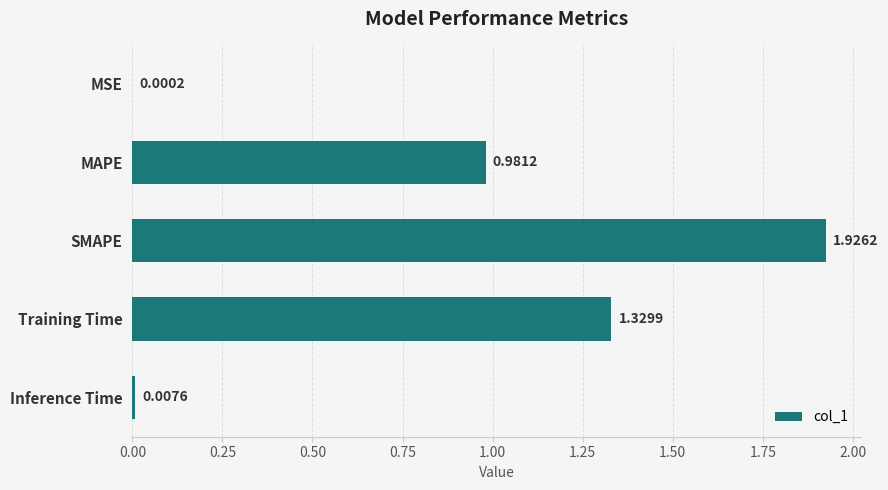

Which category has the highest value across all series?

SMAPE